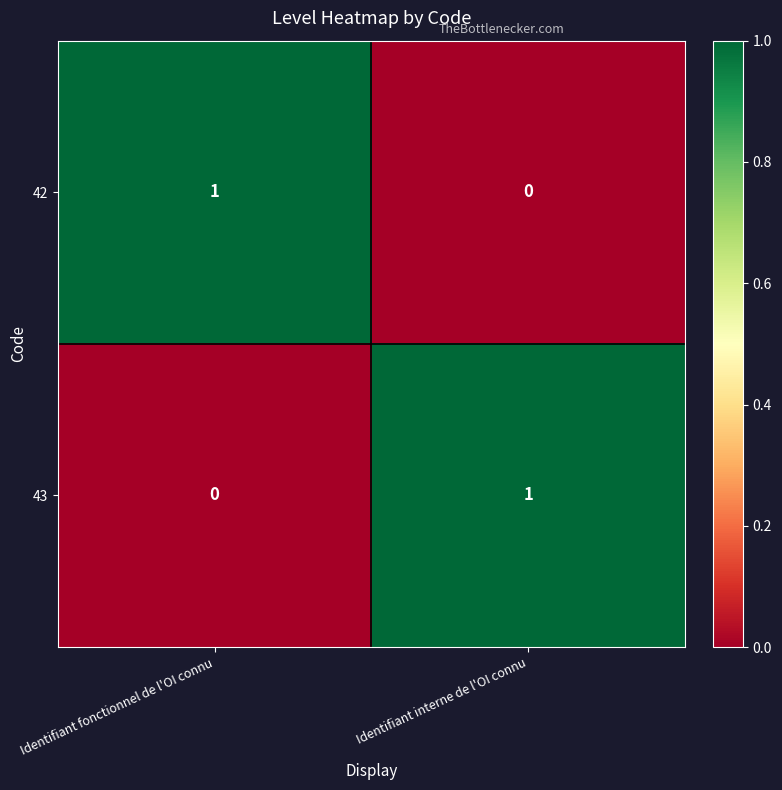

How many data points in 42 are less than 1?

1